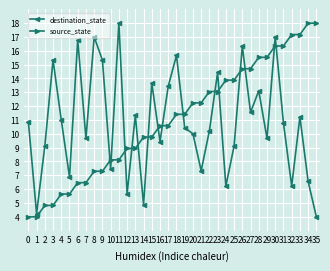

What is the highest value of the source_state series?

18.0